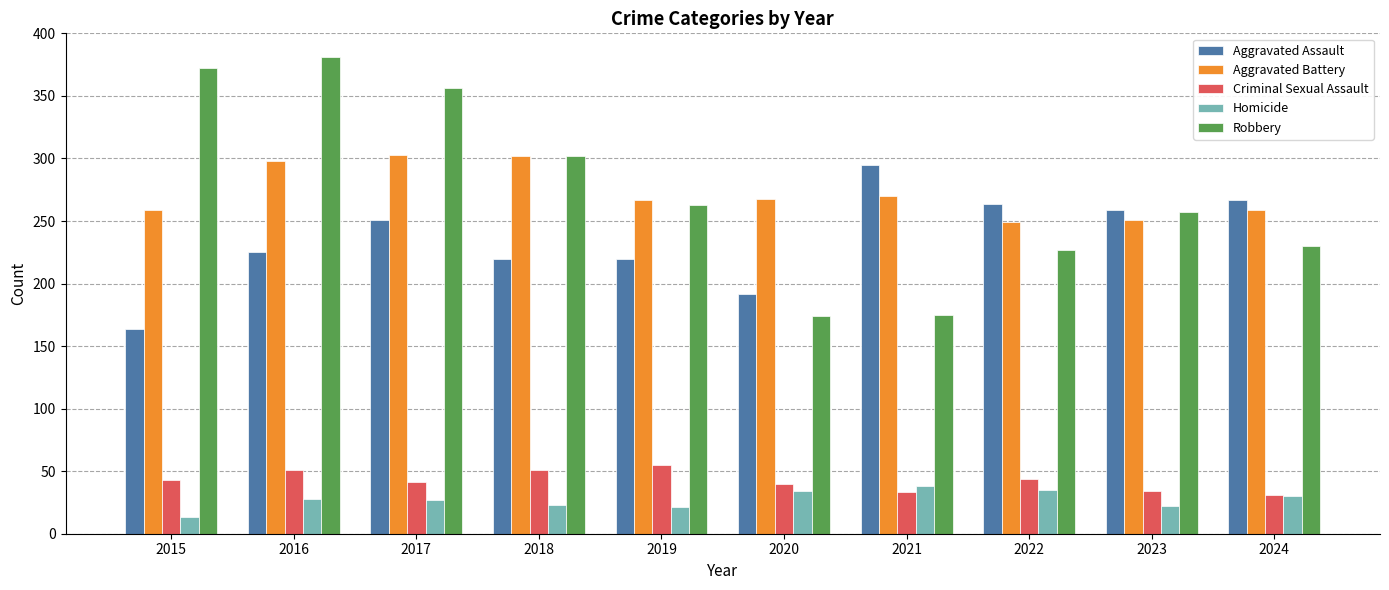

What is the spread (max minus min) of values at 2015?

359